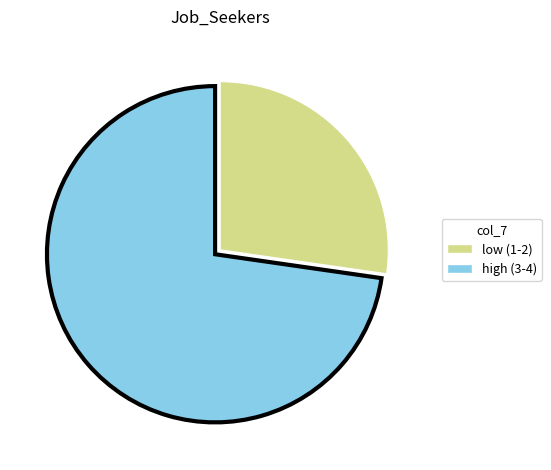

Does any single category account for the majority?

Yes